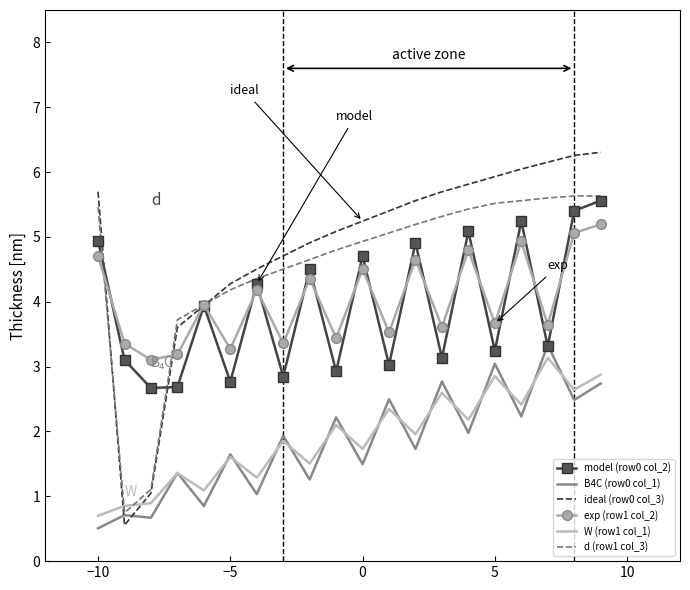

Which series has the largest total across all categories?

ideal (row0 col_3)